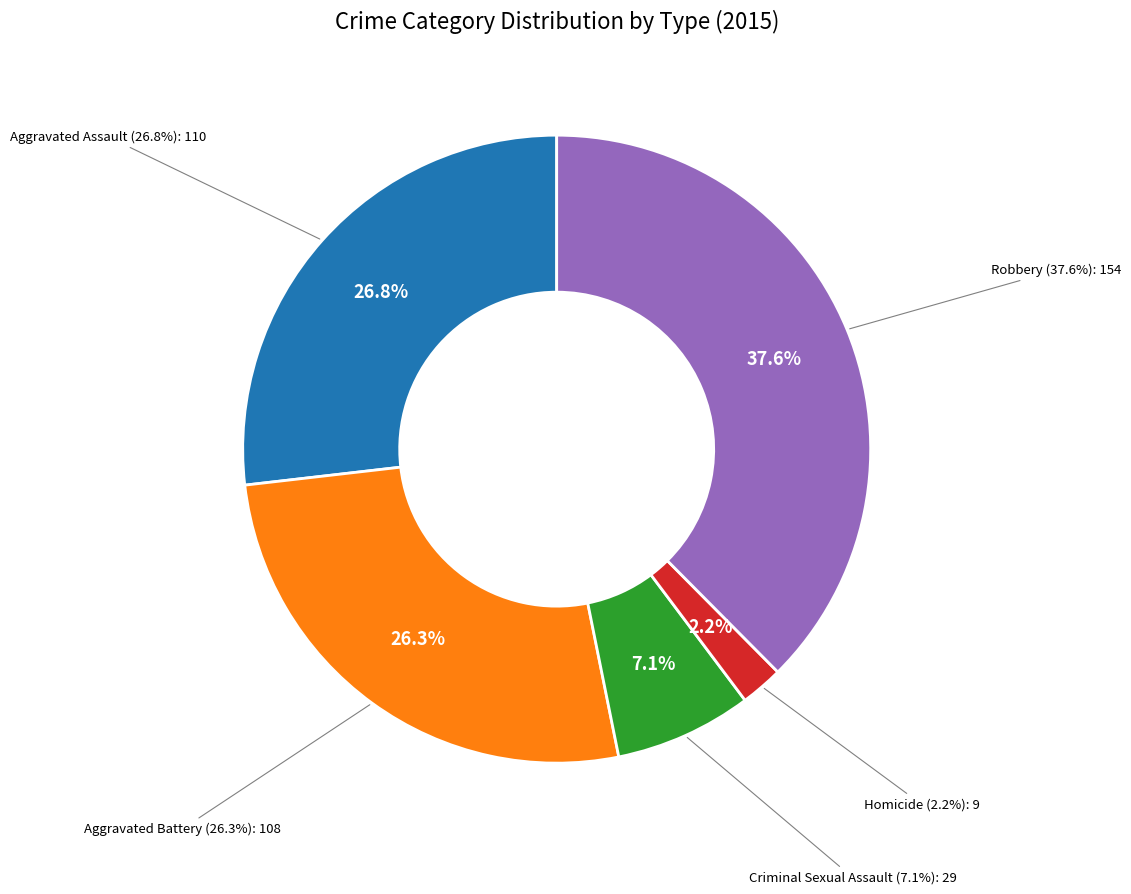

To the nearest percent, what is the combined percentage of Aggravated Assault and Homicide?

29%